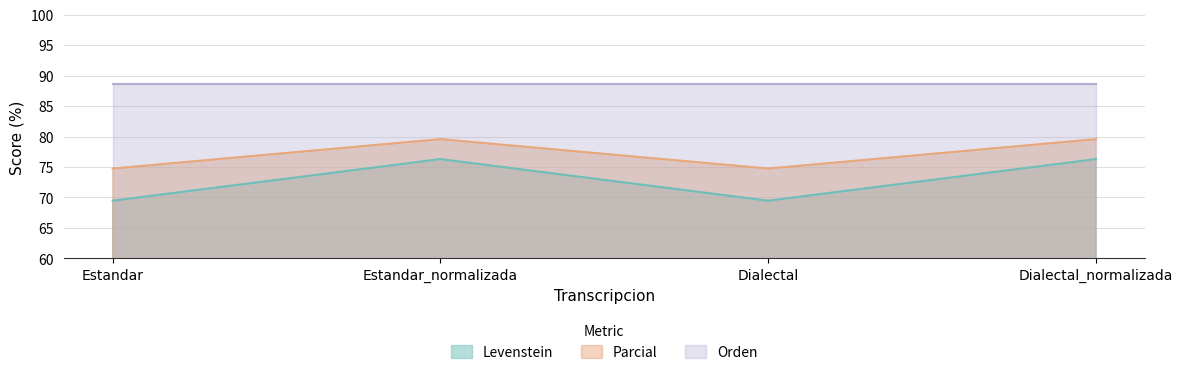

What is the greatest value displayed?

88.6